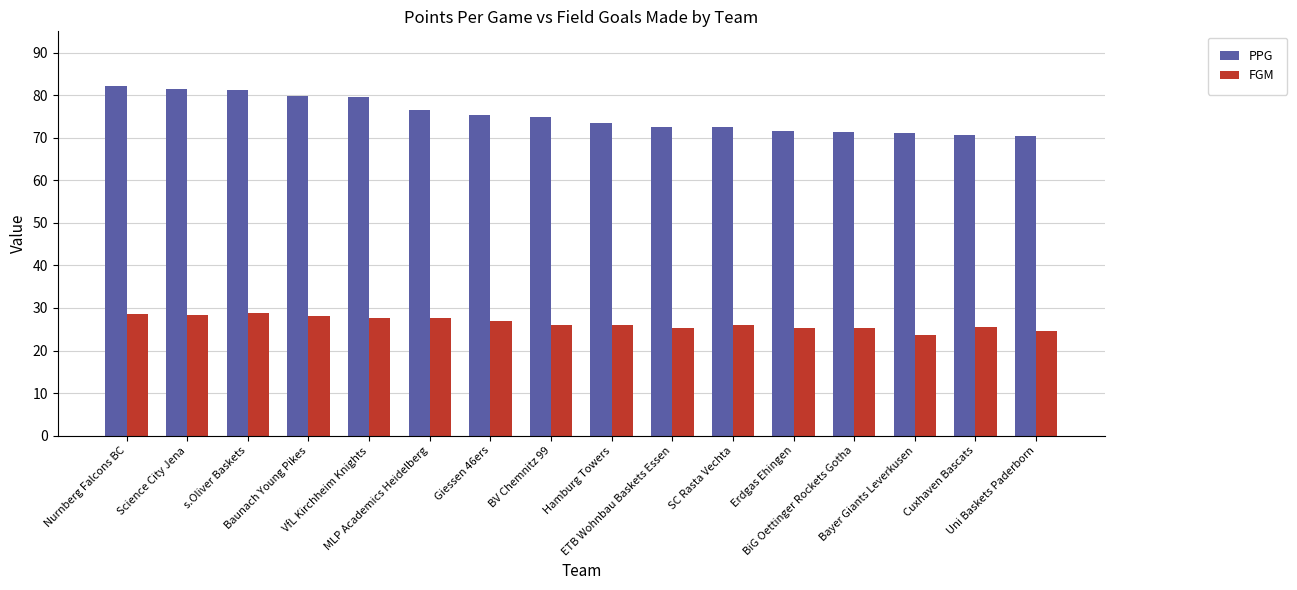

Count the number of categories in the chart.

16